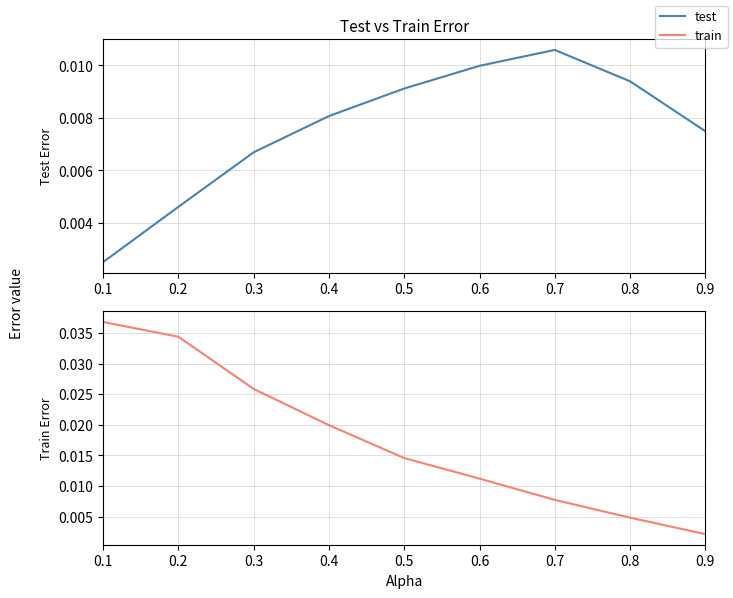

The value of test at 0.2 is 0.0. True or false?

True